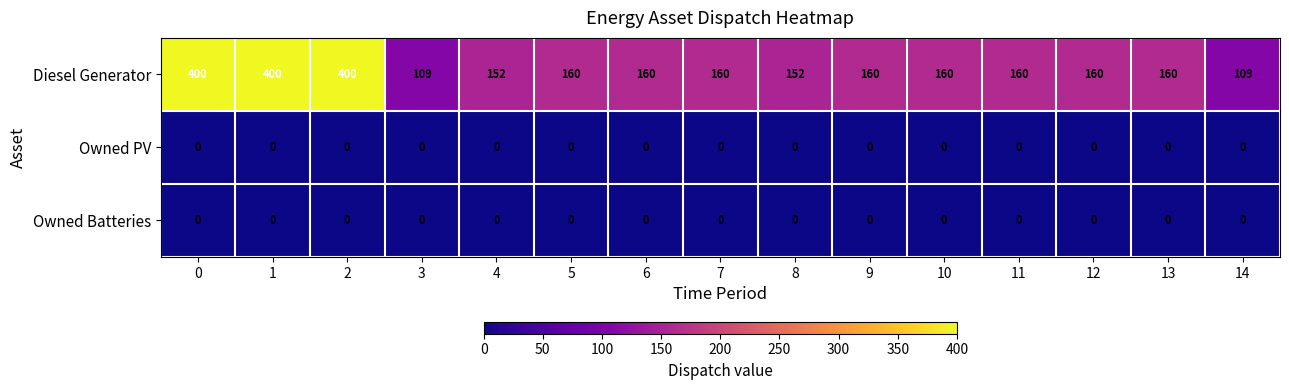

Is the value of Diesel Generator at 6 greater than the value of Owned Batteries at 5?

Yes